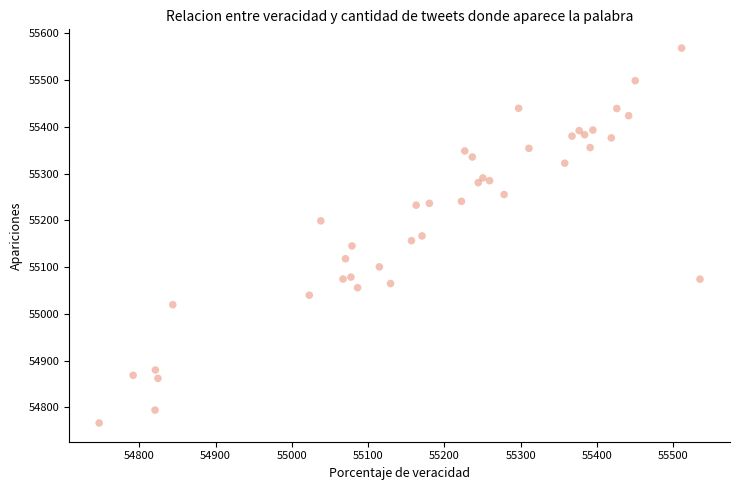

What is the range of X values (max minus min)?

787.8